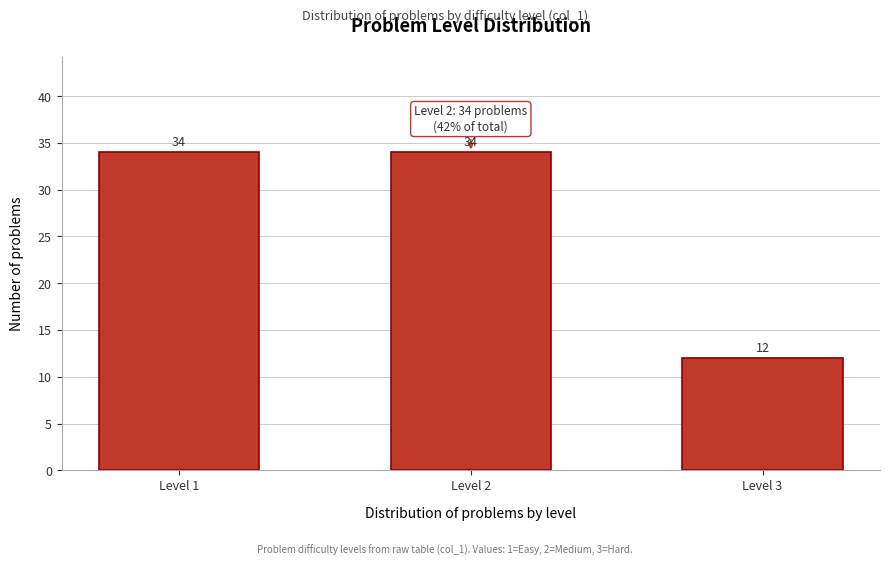

Reading left to right, list all the values displayed in this chart.

Level 1=34	Level 2=34	Level 3=12